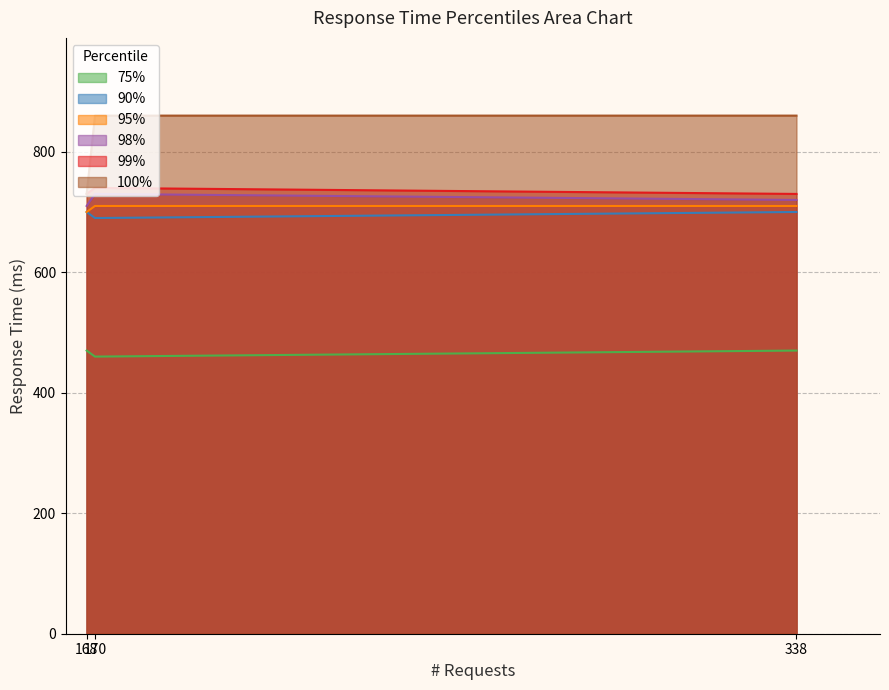

What is the greatest value displayed?

860